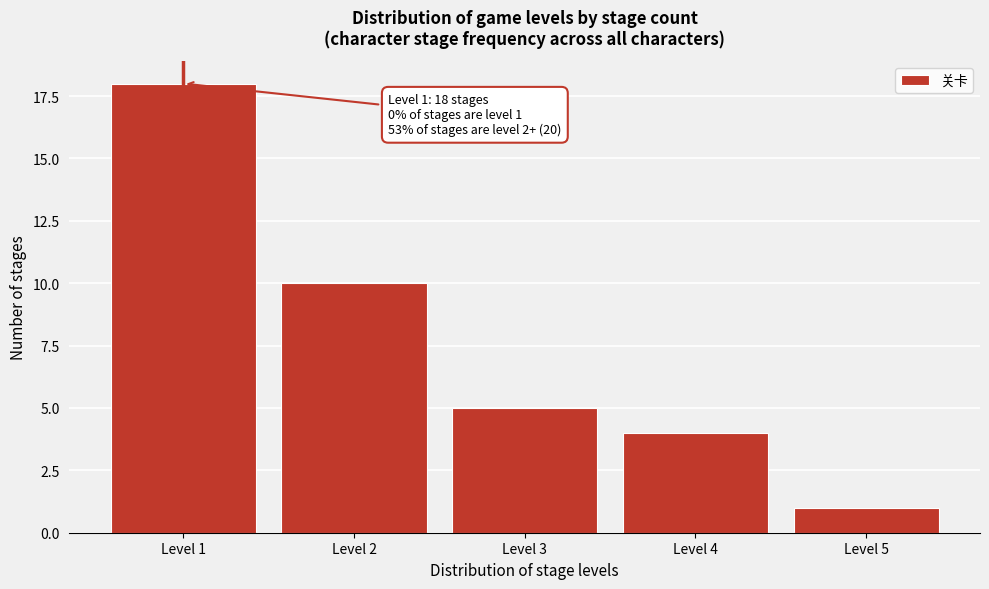

Reading left to right, what are all the values shown in this chart?

Level 1=18	Level 2=10	Level 3=5	Level 4=4	Level 5=1